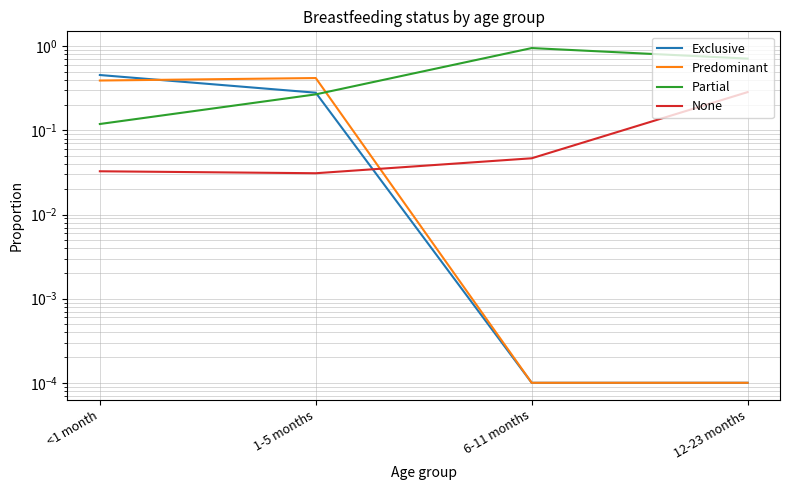

Is it true that Partial equals 1.7 at 6-11 months?

False